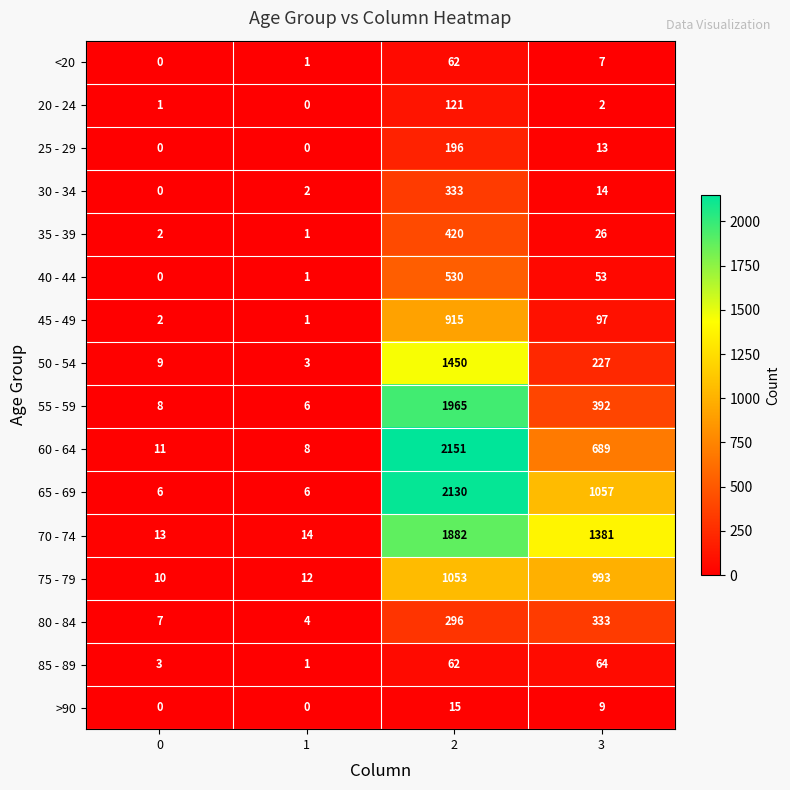

What value does the >90 series have at 2, to the nearest 5?

15